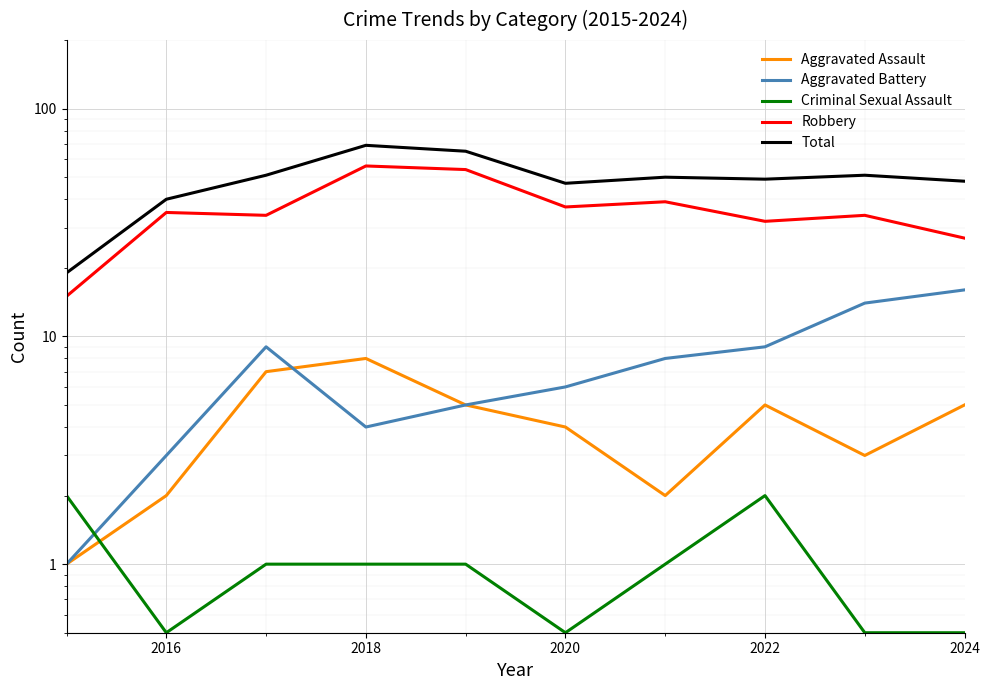

What is the value of the Aggravated Battery point at the 5th from the left?

5.0